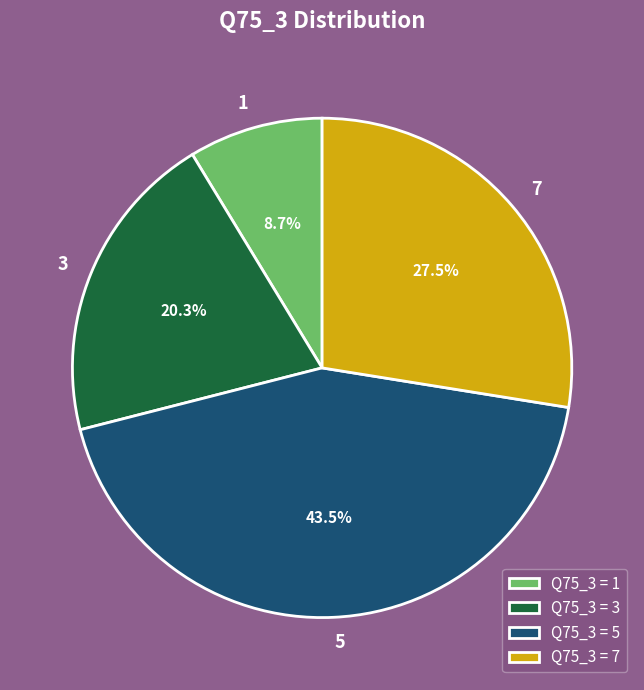

What percentage is the 3 slice, to the nearest percent?

20%